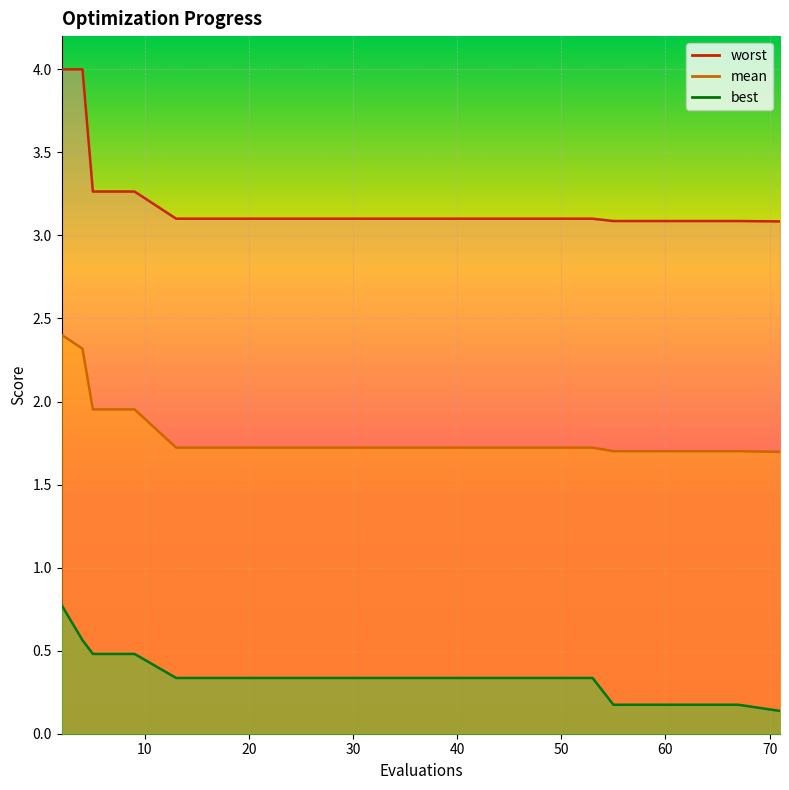

The mean_line series shows 0.6 at 60. True or false?

False